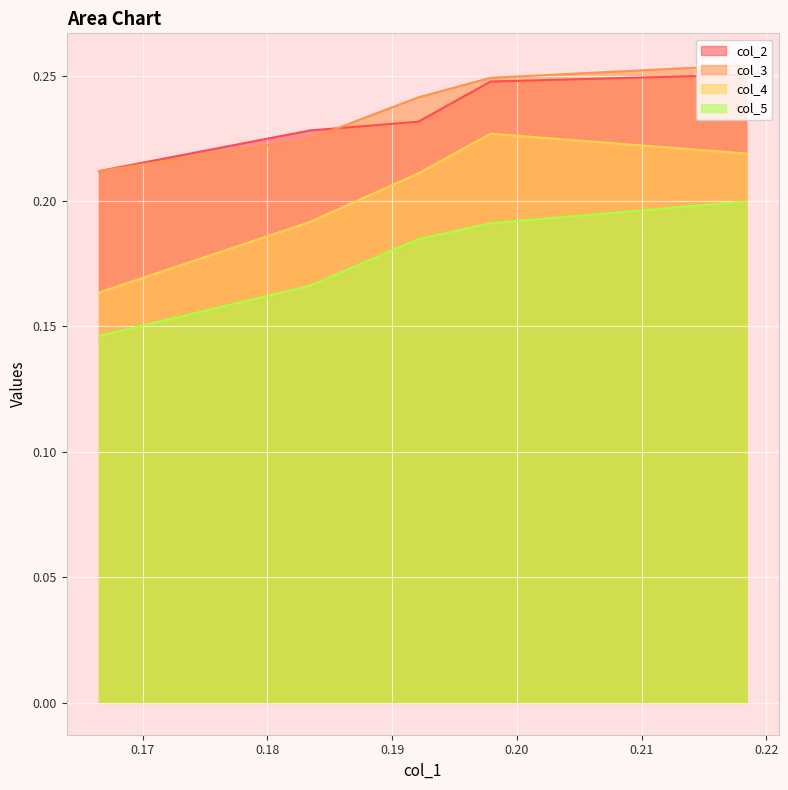

What is the value of the col_3 point at the 4th from the left?

0.2